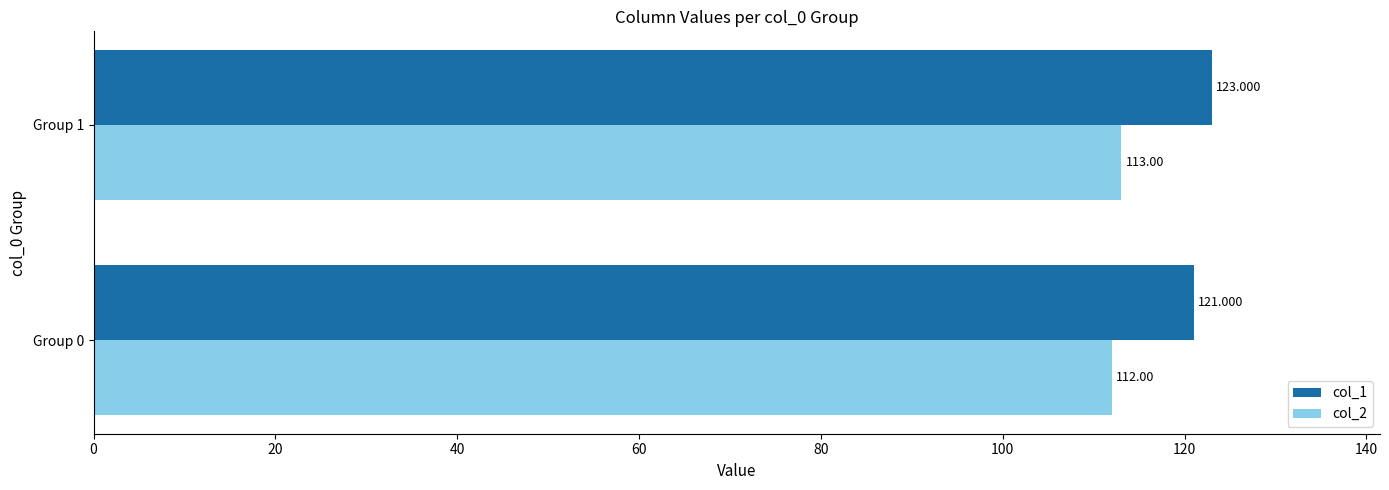

How many col_1 values are between 121 and 123?

2